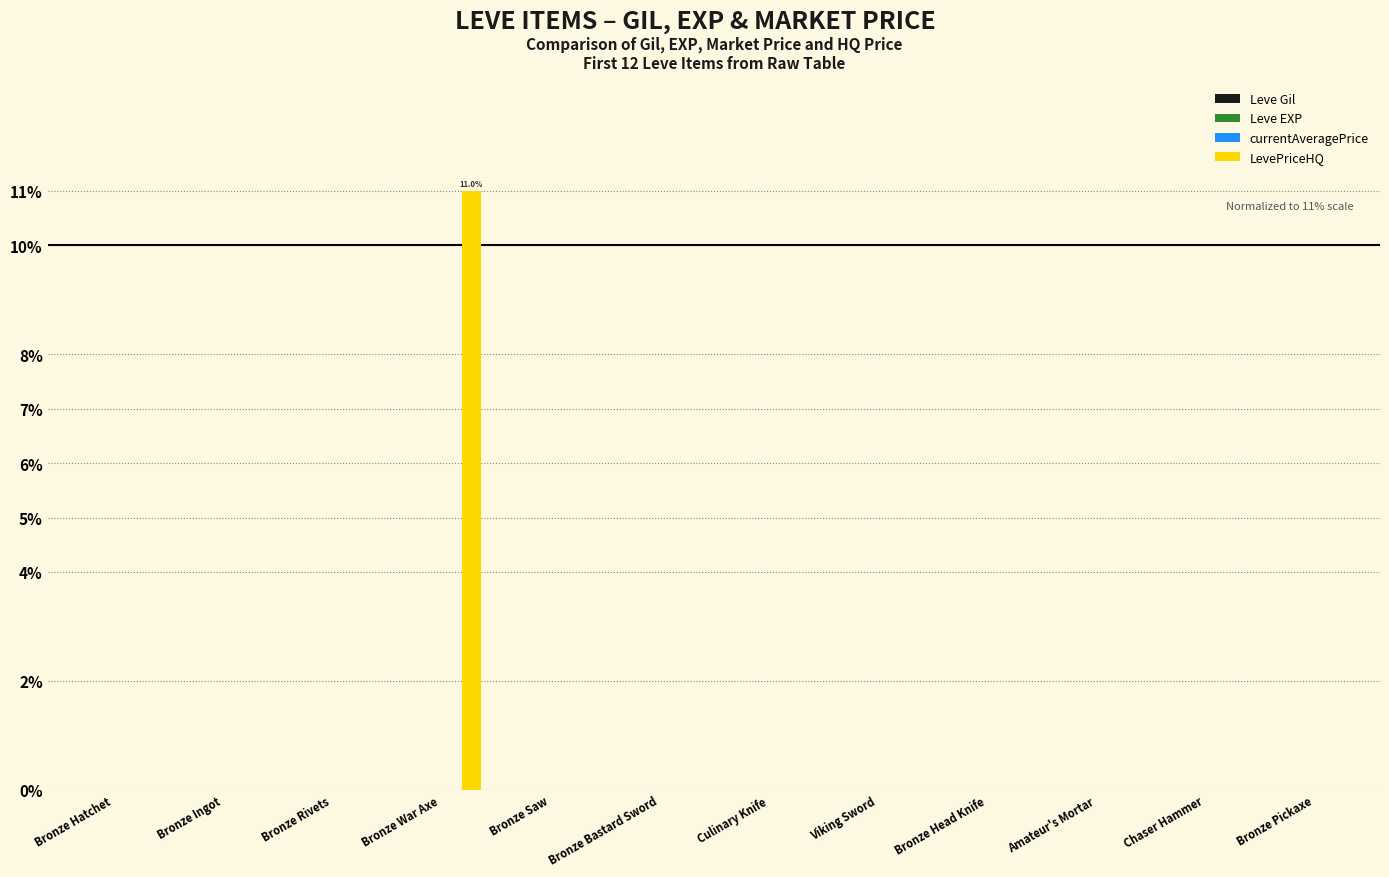

Which series has the largest total across all categories?

LevePriceHQ